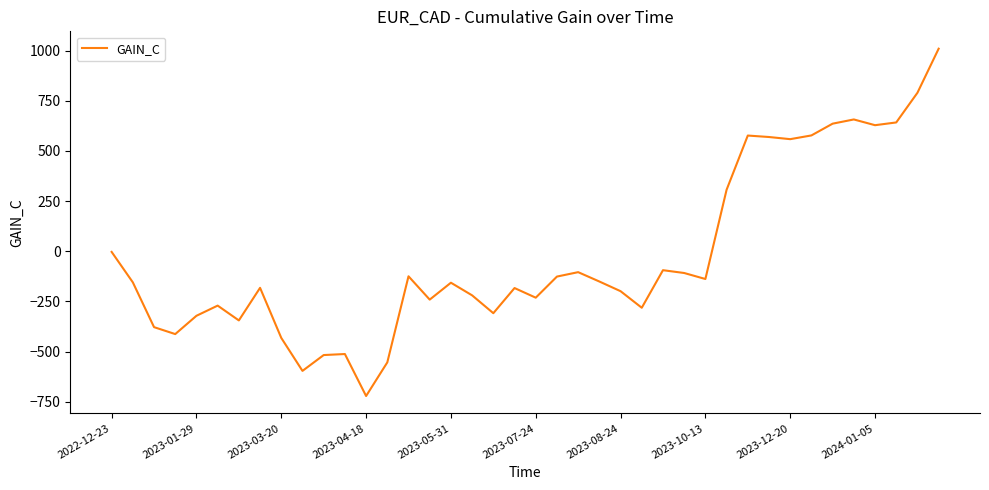

What is the greatest value displayed?

1009.6